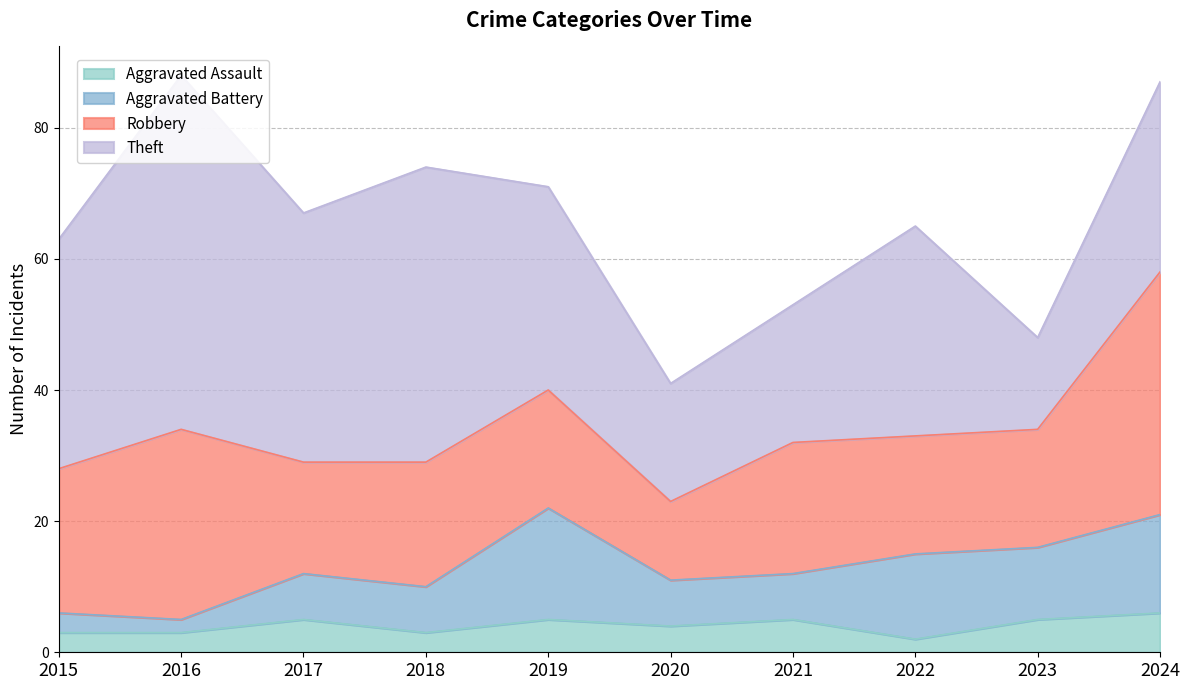

What is the value of the Aggravated Battery point at the 5th from the left?

17